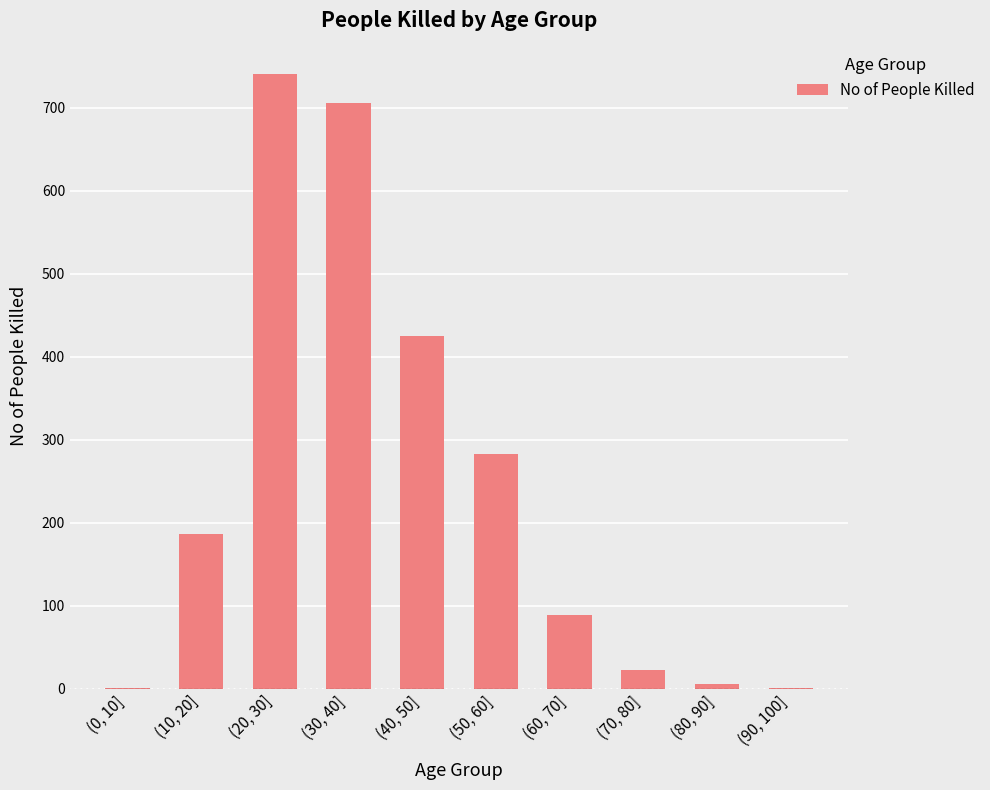

Is it true that the value at (80, 90] is 6?

True